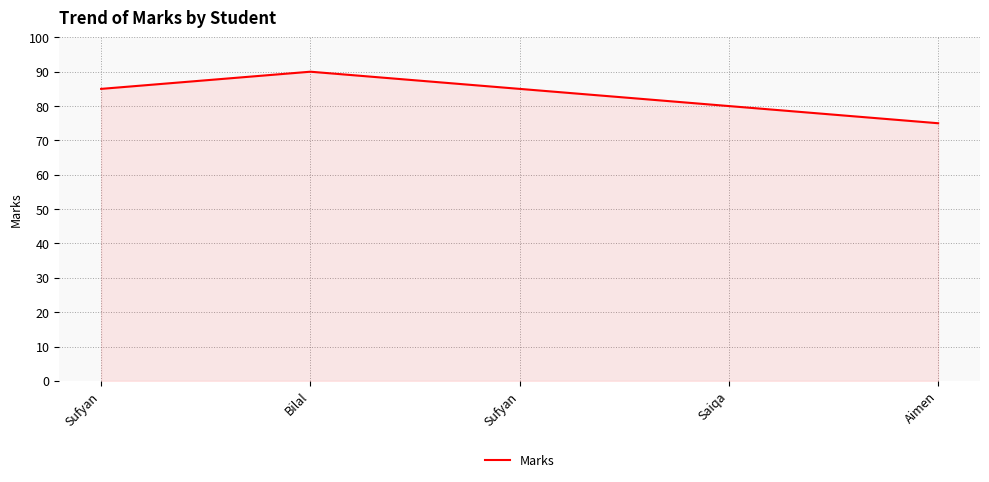

How many distinct data groups are displayed?

1